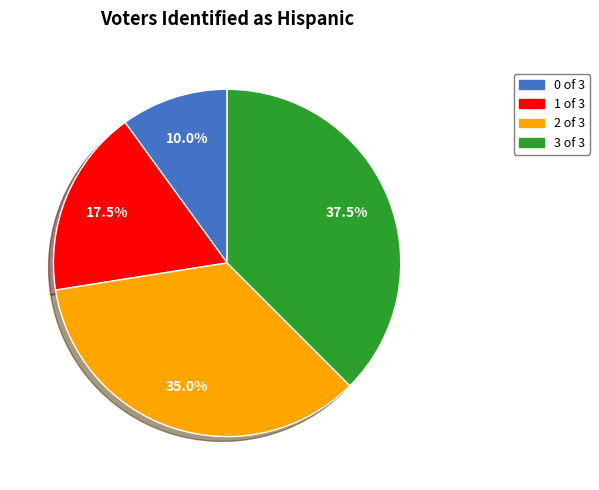

Which category has the biggest portion of the pie?

3 of 3